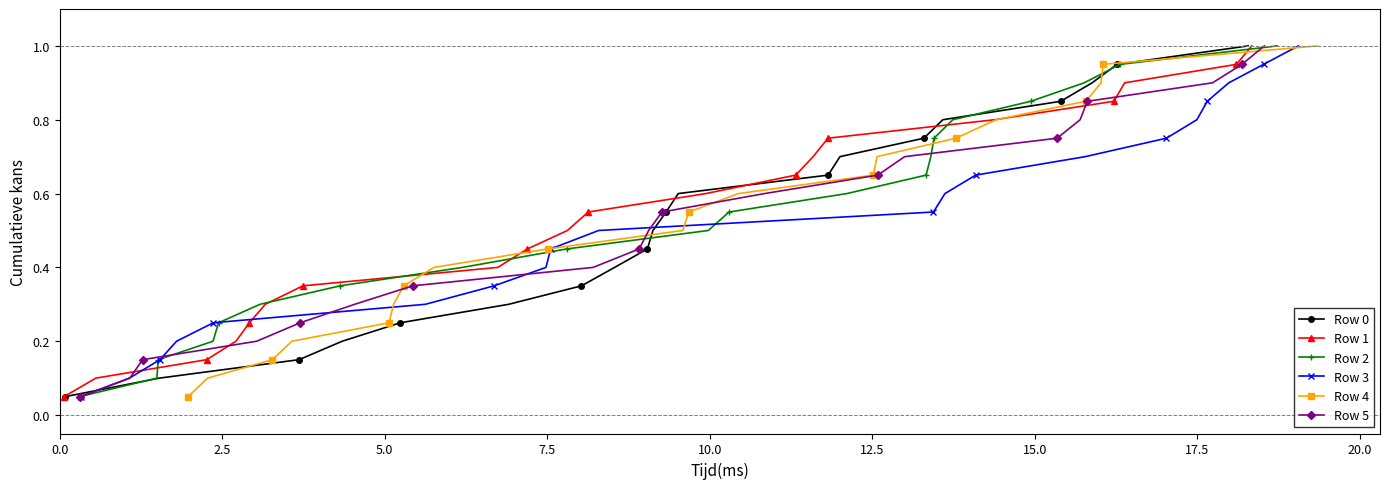

True or false: Row 1 has more than 1 interior local peaks.

False